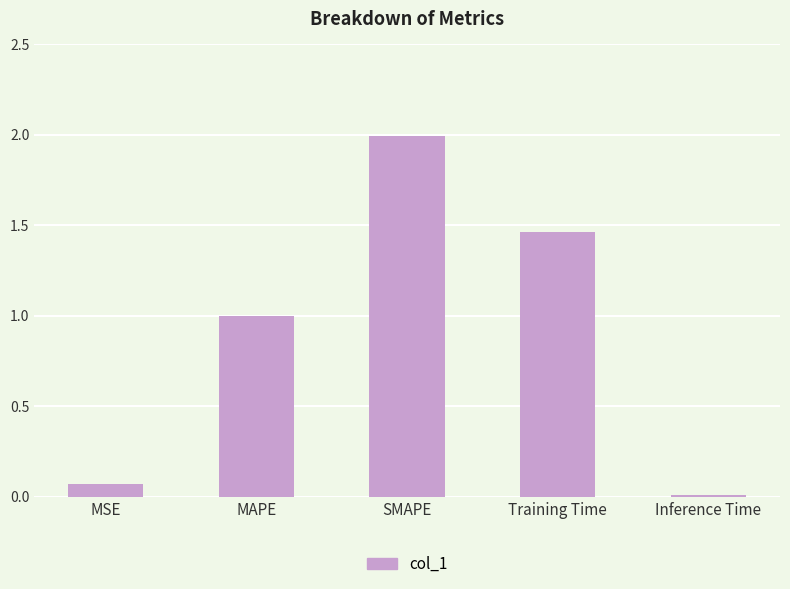

Rank the categories by value from highest to lowest.

SMAPE, Training Time, MAPE, MSE, Inference Time